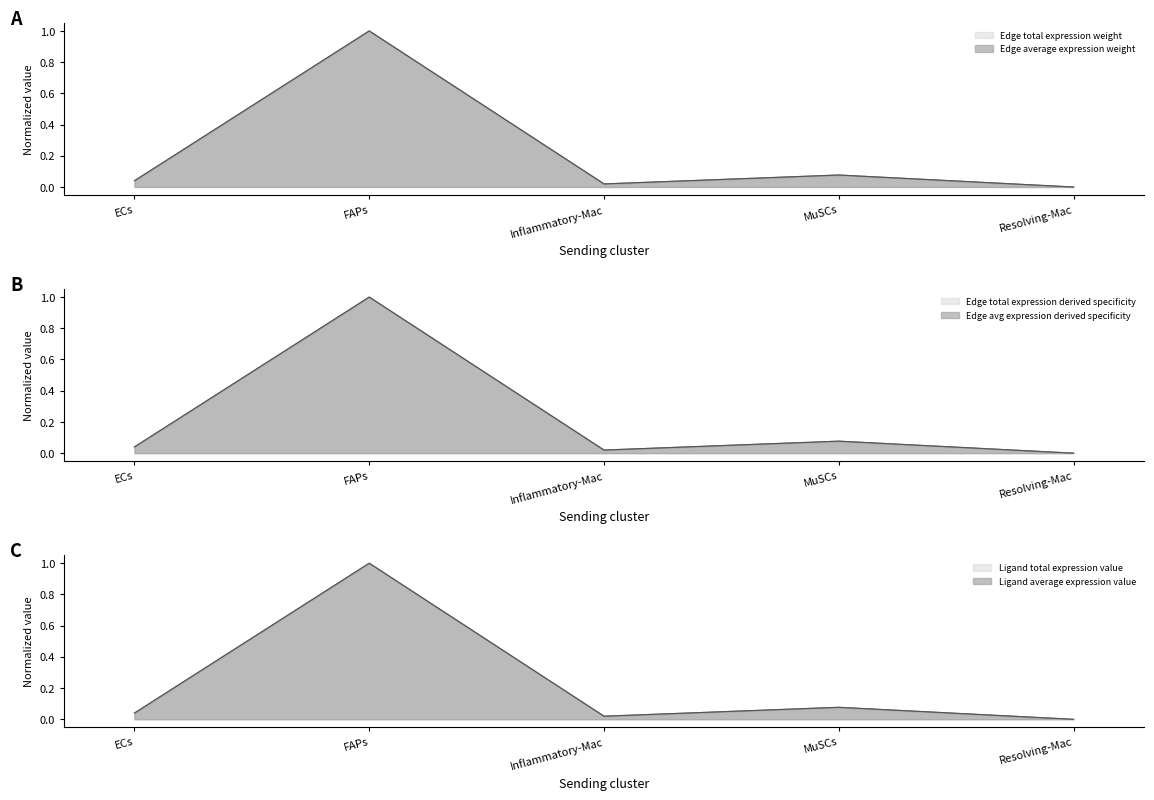

The Edge average expression weight series shows 0.0 at Resolving-Mac. True or false?

True